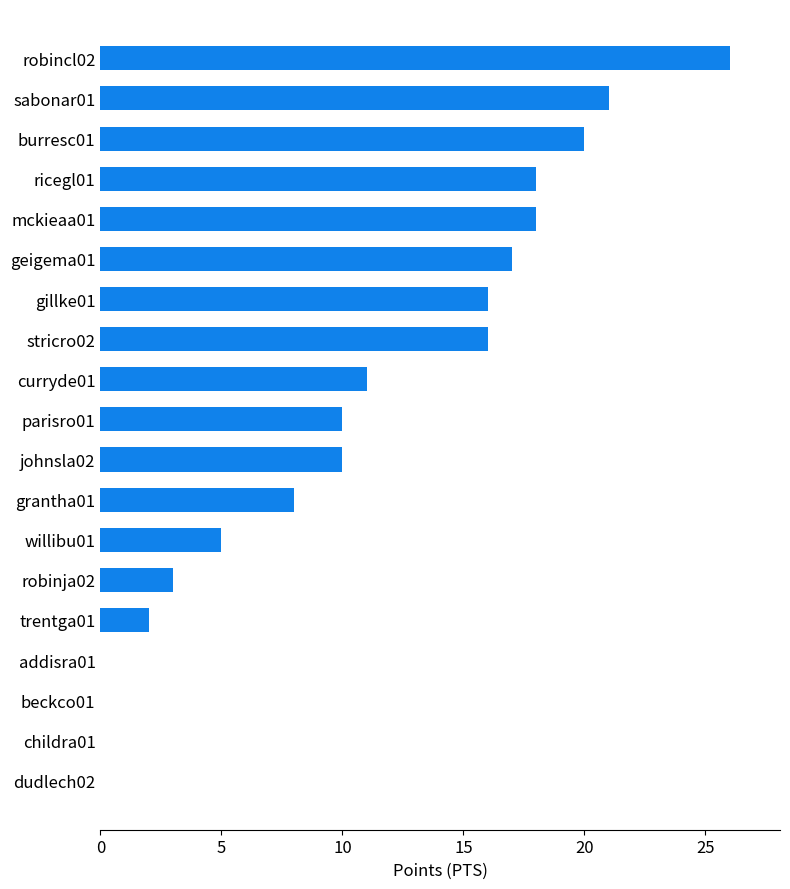

The value at burresc01 is 32. True or false?

False